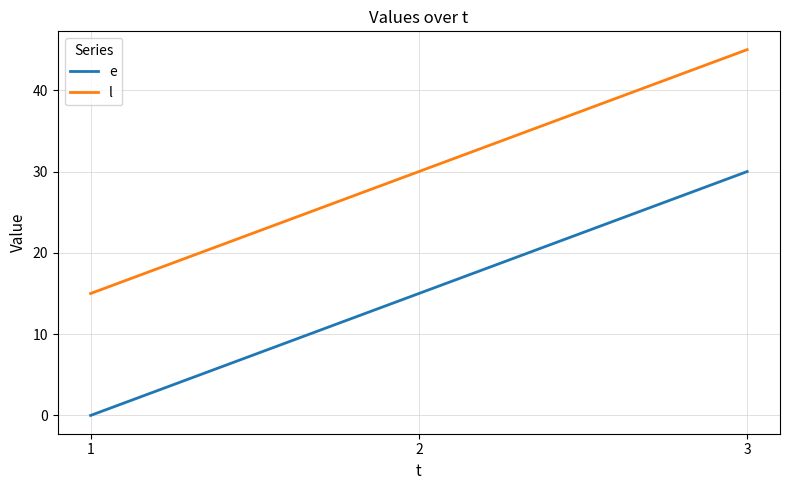

How many distinct data groups are displayed?

2